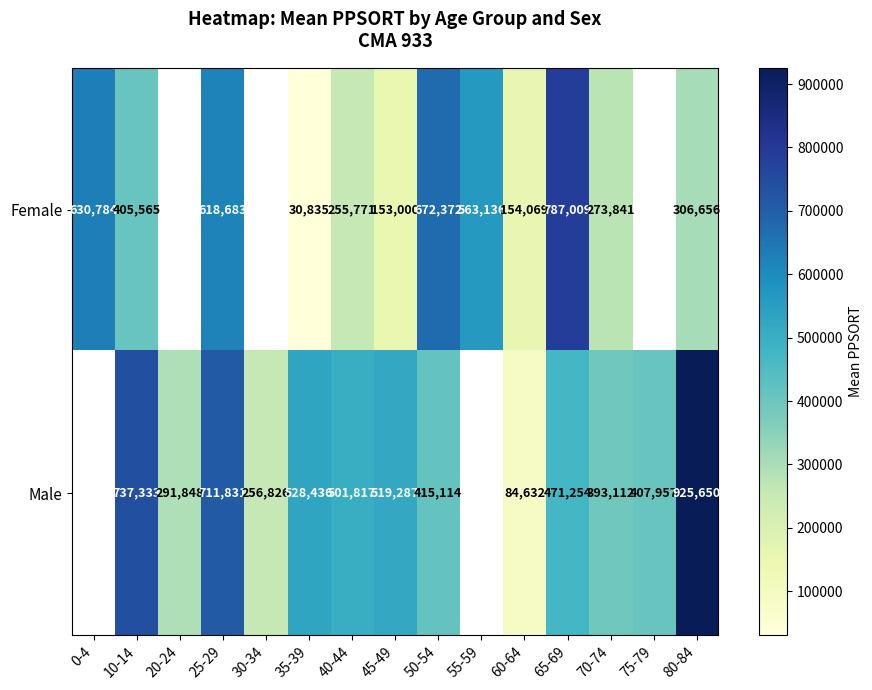

What is the difference between the Female values at 70-74 and 80-84?

32815